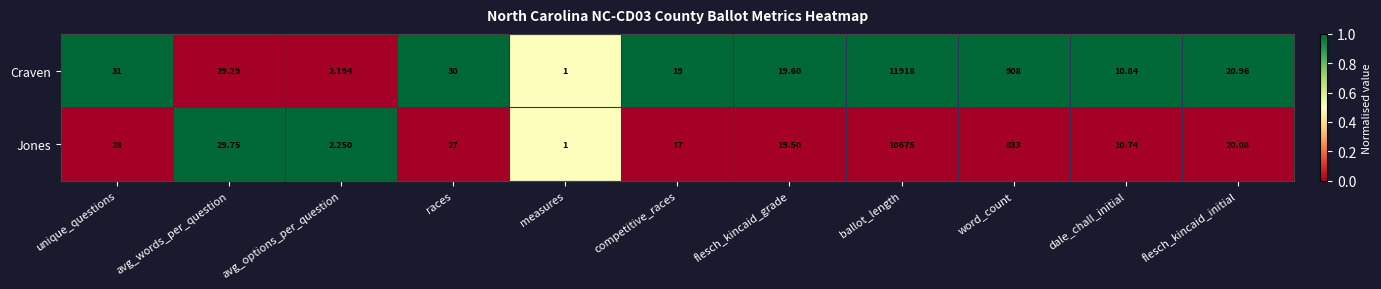

Which series has the largest range (max minus min)?

Craven